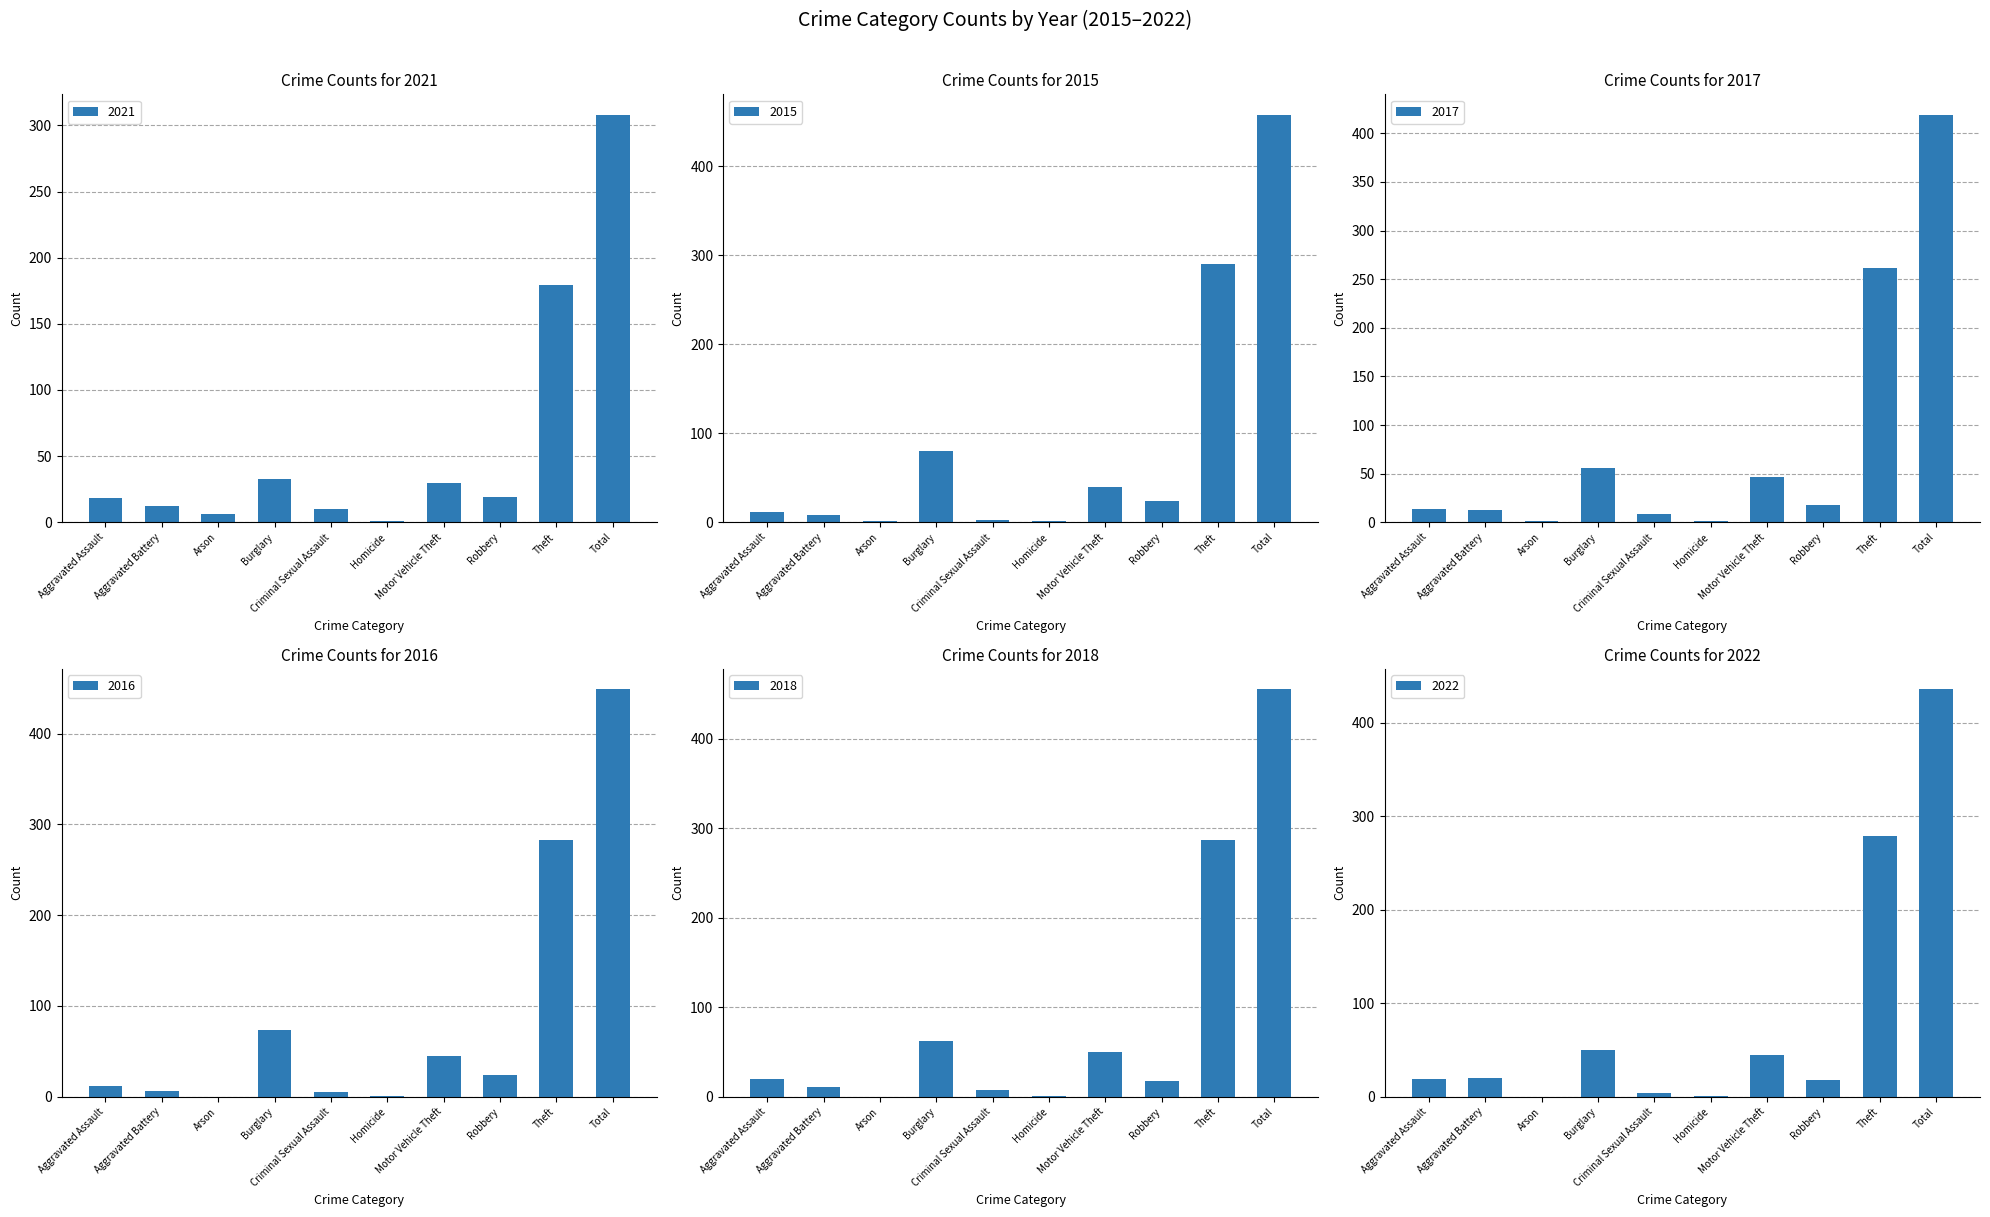

Reading left to right, transcribe all the data shown in this chart.

2021: Aggravated Assault=18	Aggravated Battery=12	Arson=6	Burglary=33	Criminal Sexual Assault=10	Homicide=1	Motor Vehicle Theft=30	Robbery=19	Theft=179	Total=308
2015: Aggravated Assault=11	Aggravated Battery=8	Arson=1	Burglary=80	Criminal Sexual Assault=3	Homicide=1	Motor Vehicle Theft=40	Robbery=24	Theft=290	Total=458
2017: Aggravated Assault=14	Aggravated Battery=13	Arson=1	Burglary=56	Criminal Sexual Assault=8	Homicide=1	Motor Vehicle Theft=47	Robbery=18	Theft=261	Total=419
2016: Aggravated Assault=12	Aggravated Battery=6	Arson=0	Burglary=73	Criminal Sexual Assault=5	Homicide=1	Motor Vehicle Theft=45	Robbery=24	Theft=283	Total=449
2018: Aggravated Assault=20	Aggravated Battery=11	Arson=0	Burglary=62	Criminal Sexual Assault=7	Homicide=1	Motor Vehicle Theft=50	Robbery=17	Theft=287	Total=455
2022: Aggravated Assault=19	Aggravated Battery=20	Arson=0	Burglary=50	Criminal Sexual Assault=4	Homicide=1	Motor Vehicle Theft=45	Robbery=18	Theft=279	Total=436